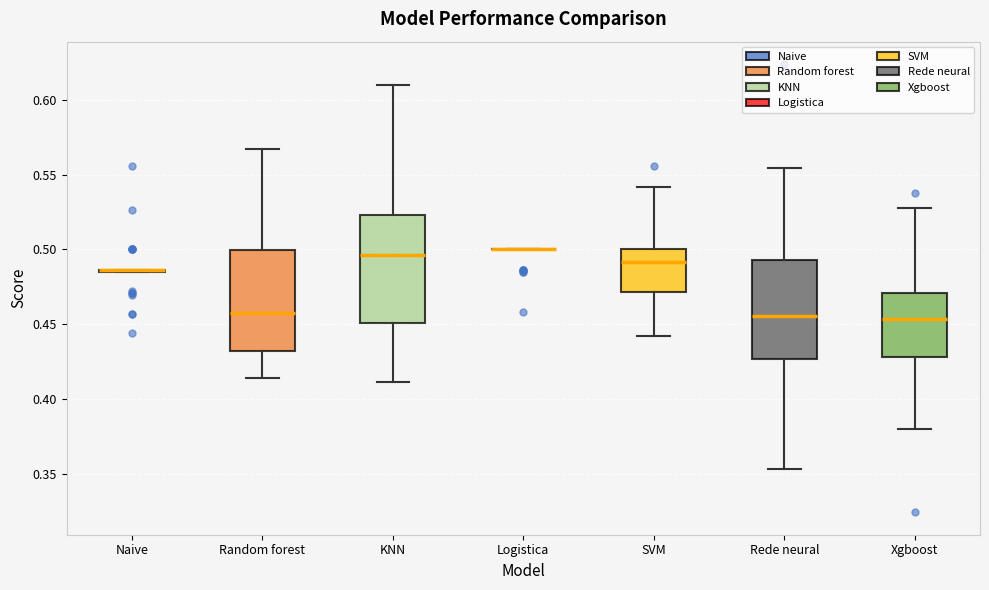

Where does the lower whisker of the box for Random forest end on the y-axis? The values are not printed on the chart, so give them approximately, as read against the axis.

0.415